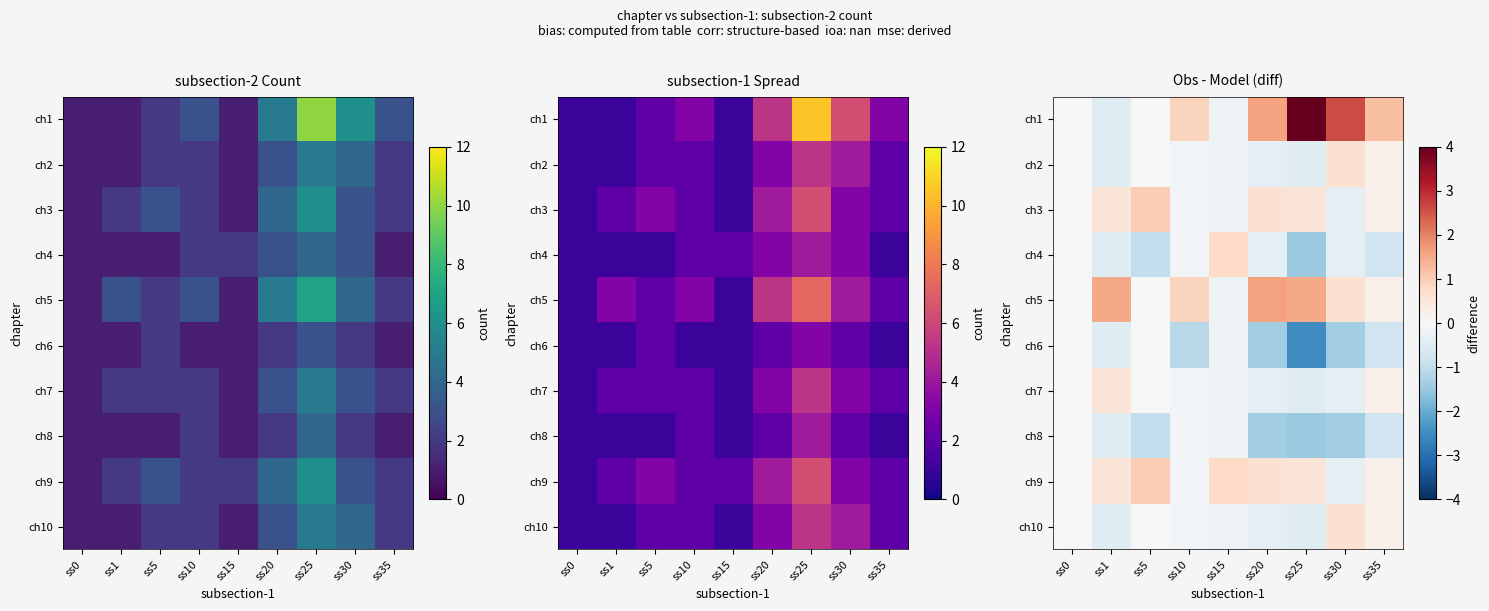

List the series in order of their peak value, lowest first.

ch6, ch8, ch7, ch2, ch10, ch4, ch3, ch9, ch5, ch1